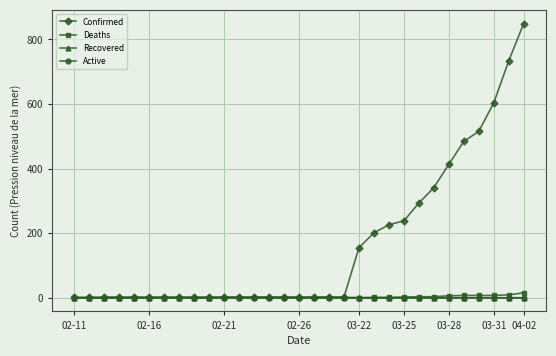

Which series has the largest total across all categories?

Confirmed